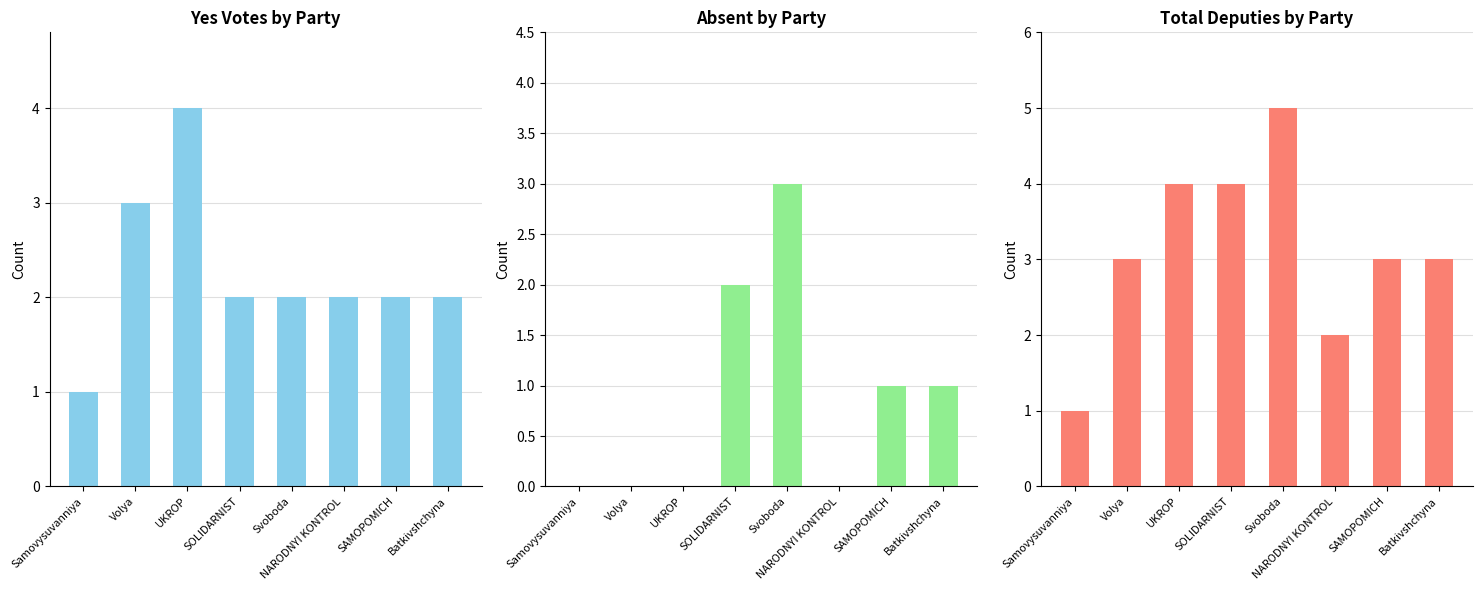

What is the greatest value displayed?

5